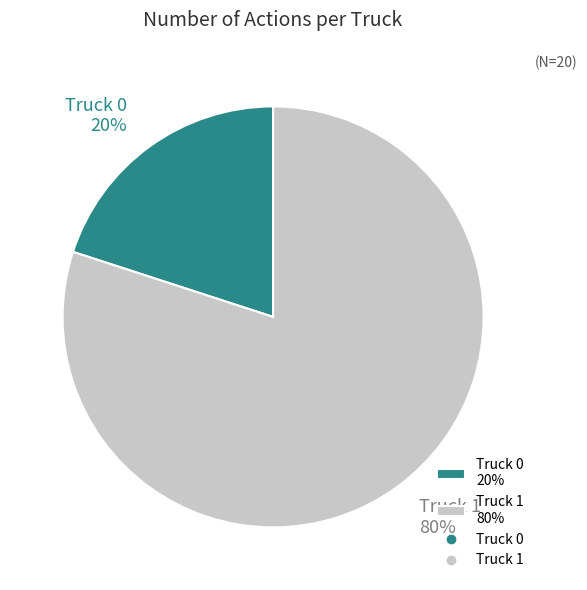

Rank the categories by value from highest to lowest.

Truck 1, Truck 0